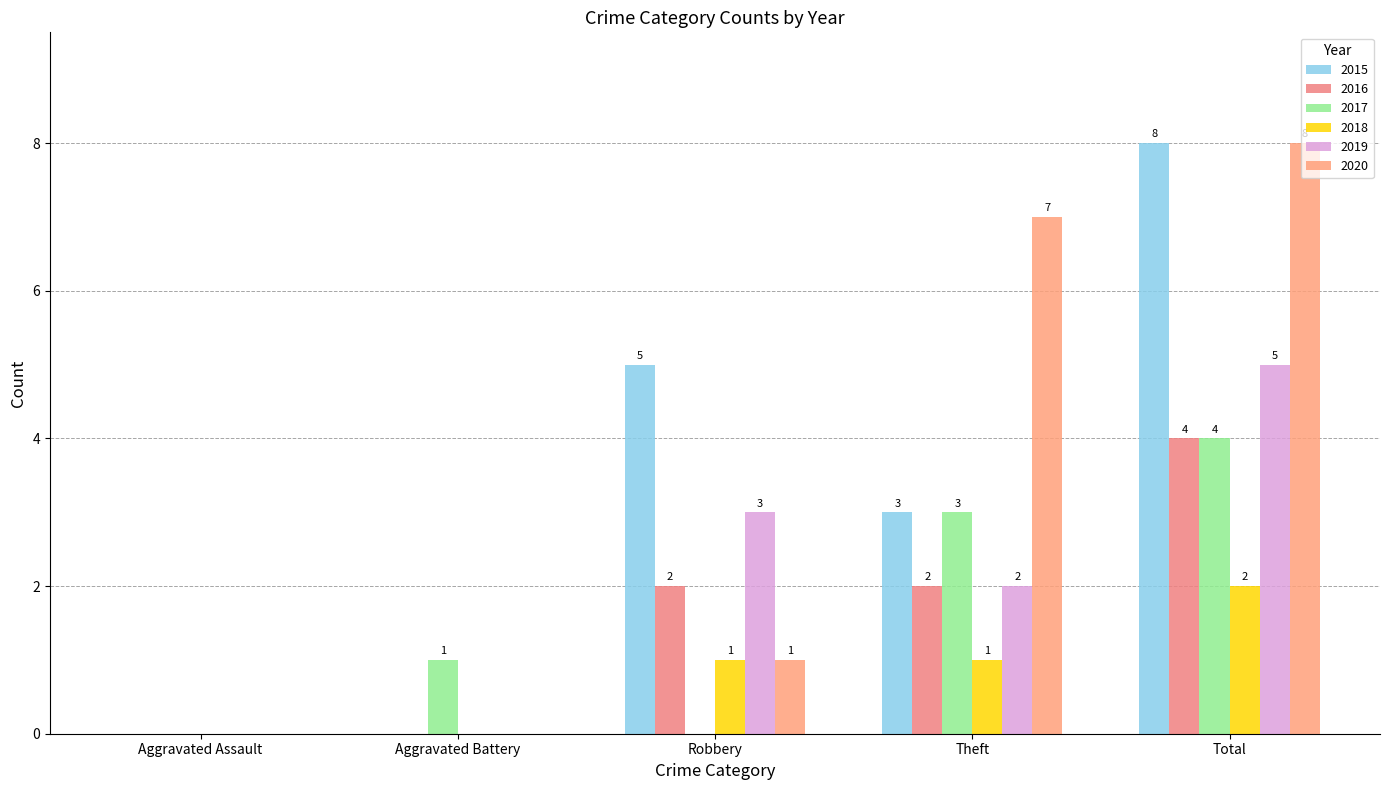

True or false: 2020 has a value of 10 at Theft.

False